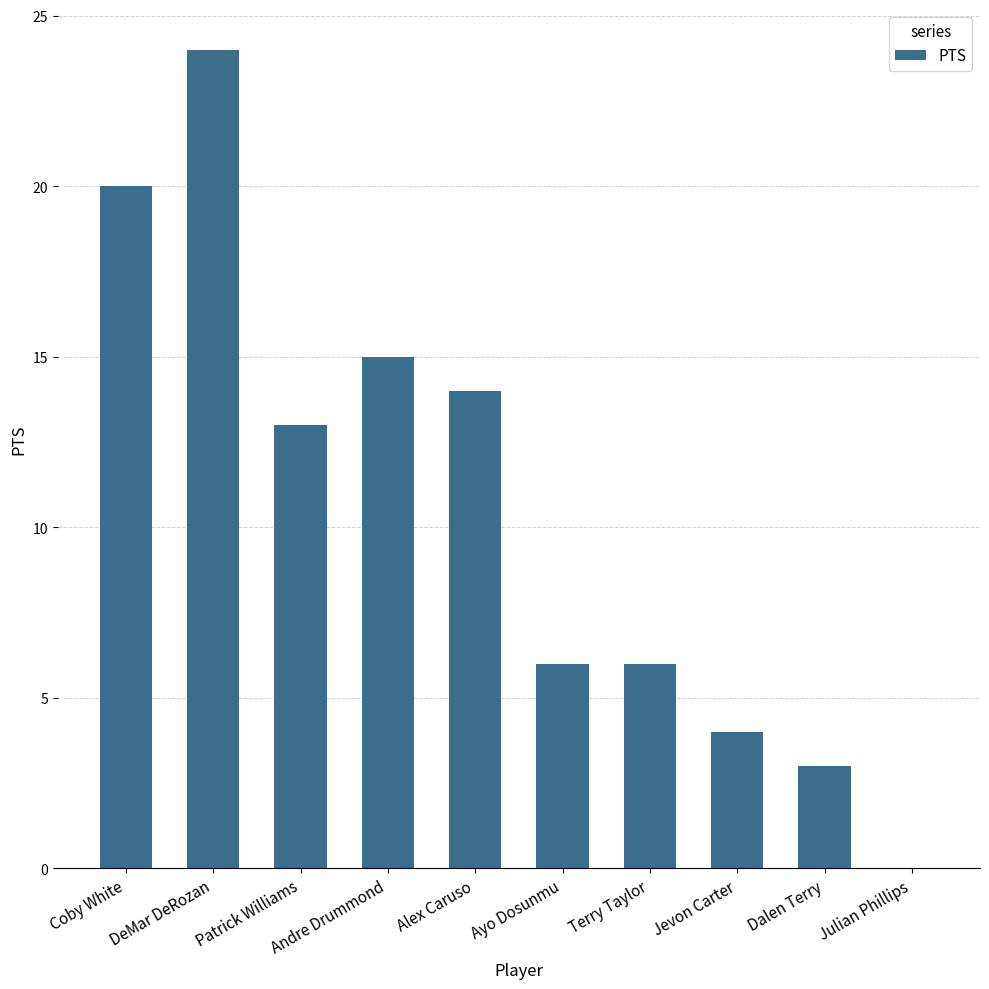

How many categories are shown in the chart?

10